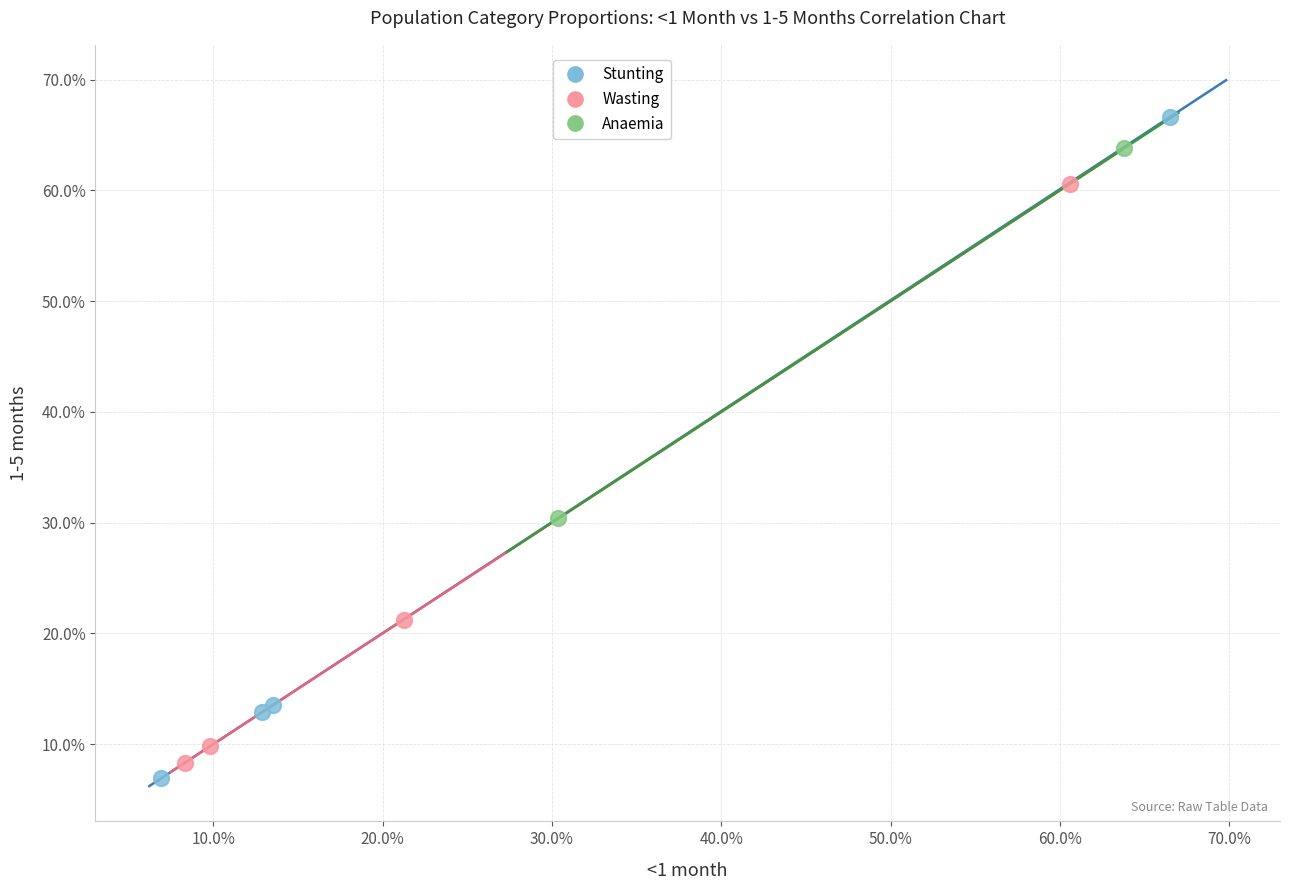

Which series reaches the minimum Y coordinate?

Stunting